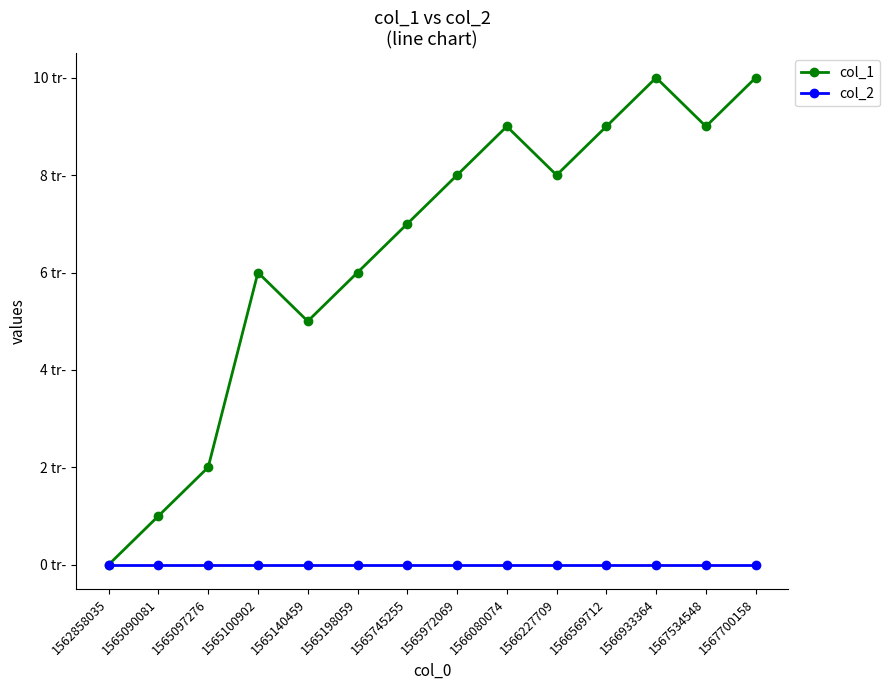

Is this an area chart (filled region under the line)?

No